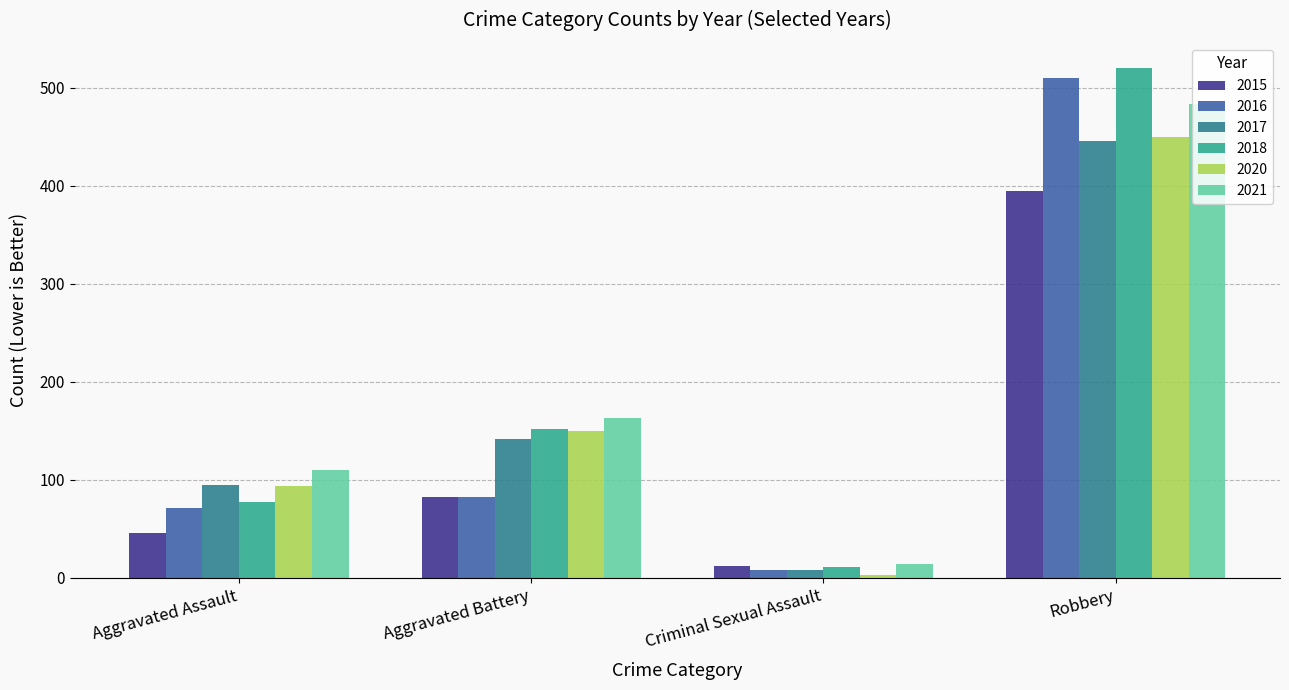

What position from the left is Criminal Sexual Assault?

3